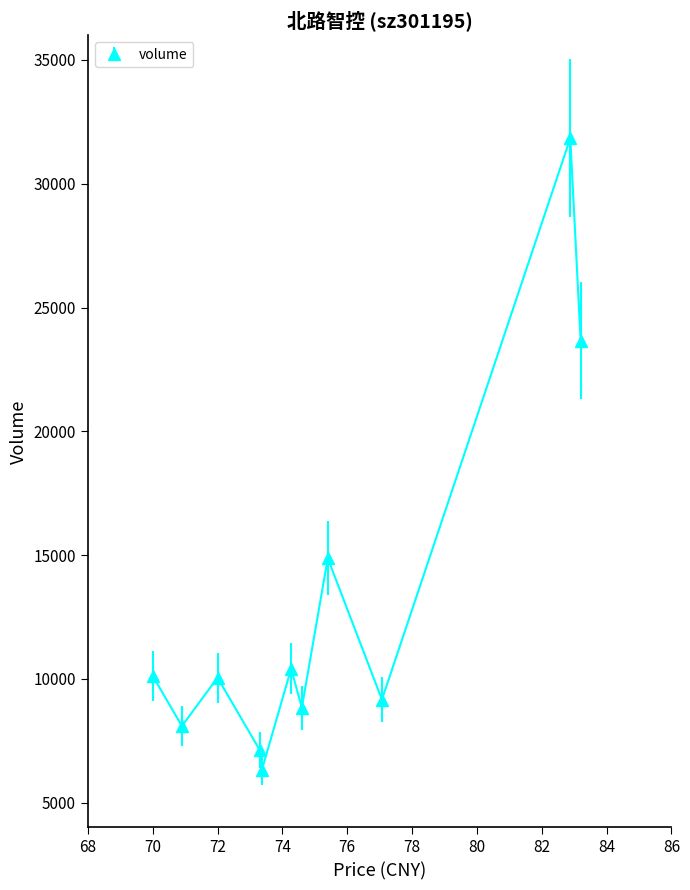

What is the greatest value displayed?

31838